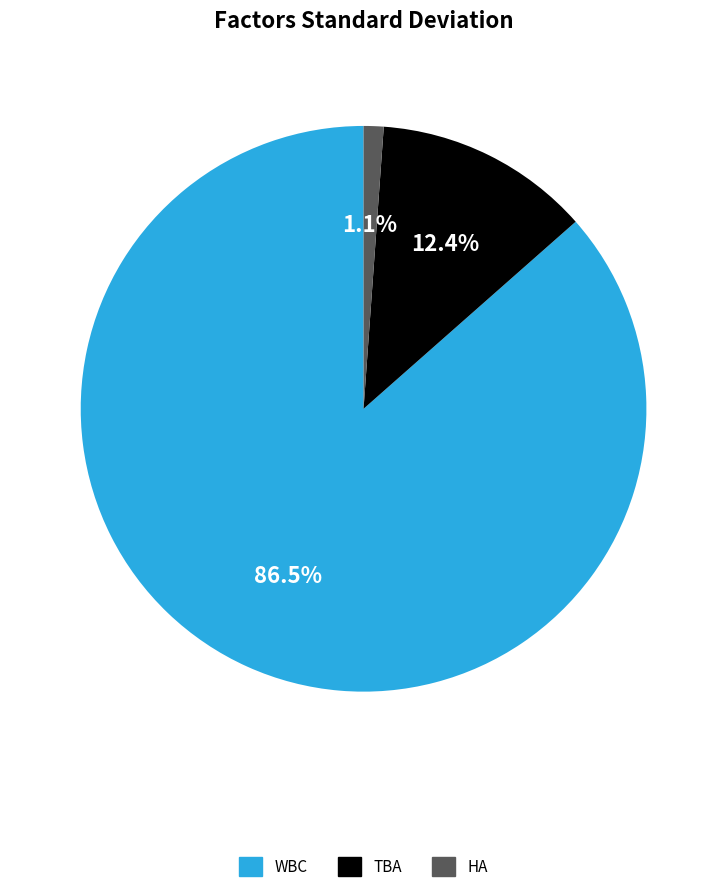

Which has a higher value, WBC or TBA?

WBC